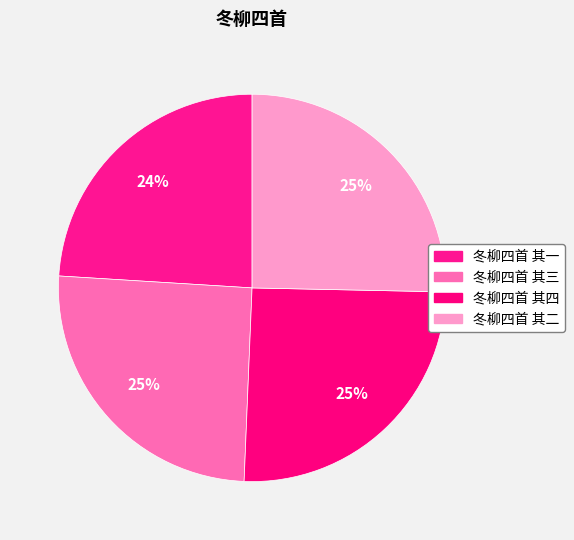

Count the number of slices in the pie.

4